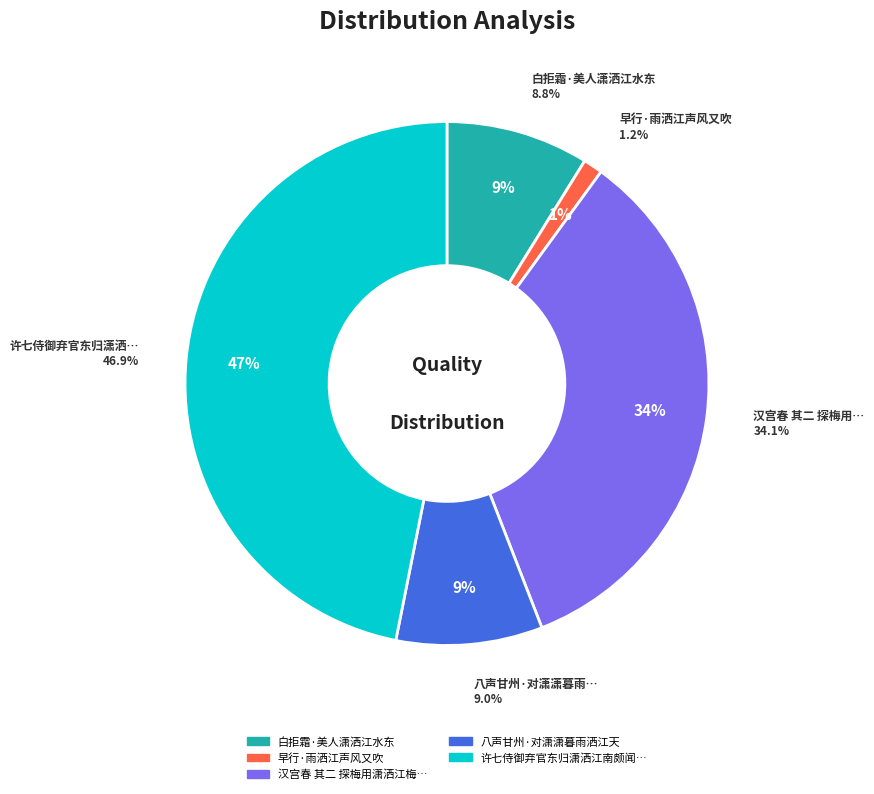

To the nearest percent, what is the difference between the largest and smallest slice percentages?

46%